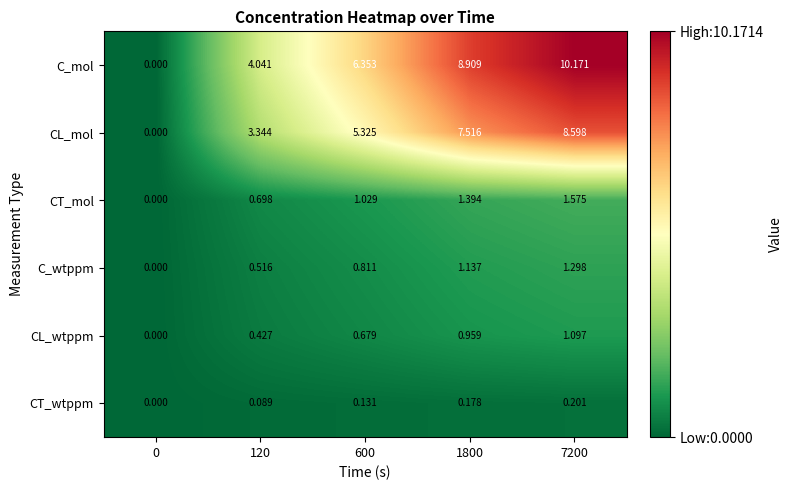

Which series has the largest total across all categories?

C_mol